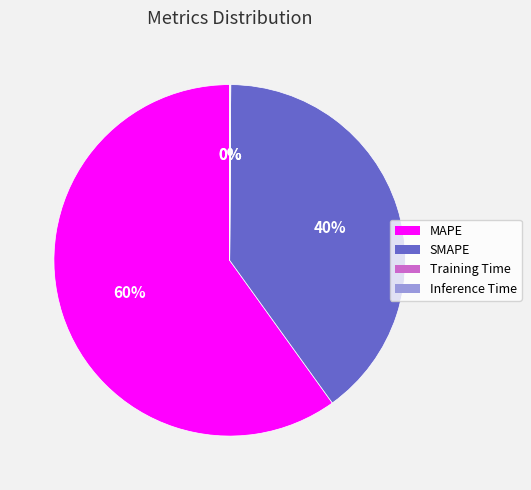

To the nearest percent, what is the difference between the largest and smallest slice percentages?

60%